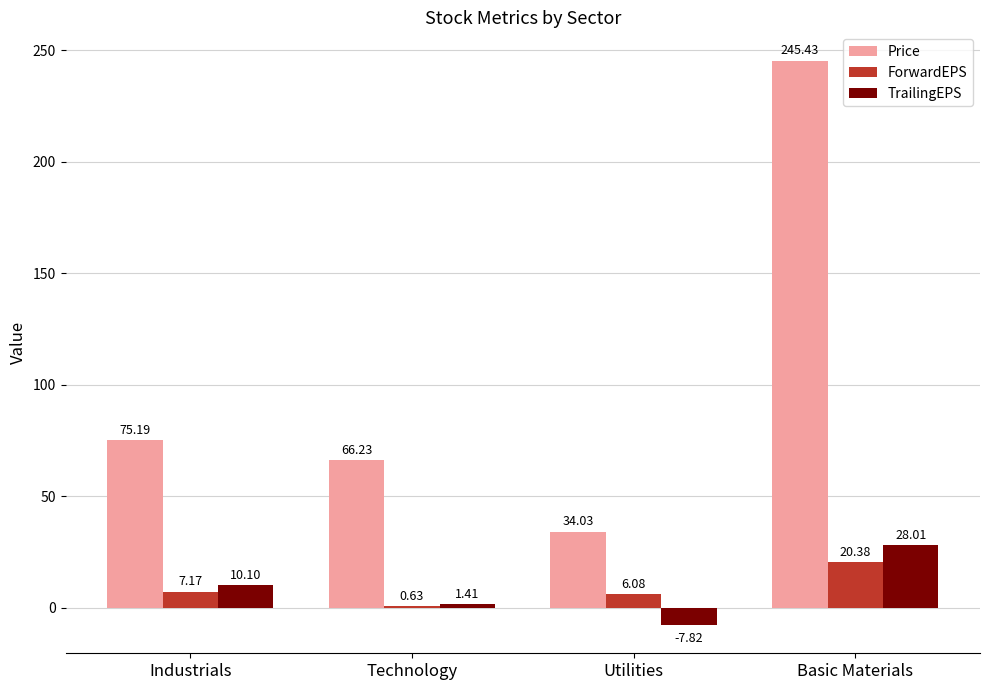

At which label does ForwardEPS first exceed 7?

Industrials